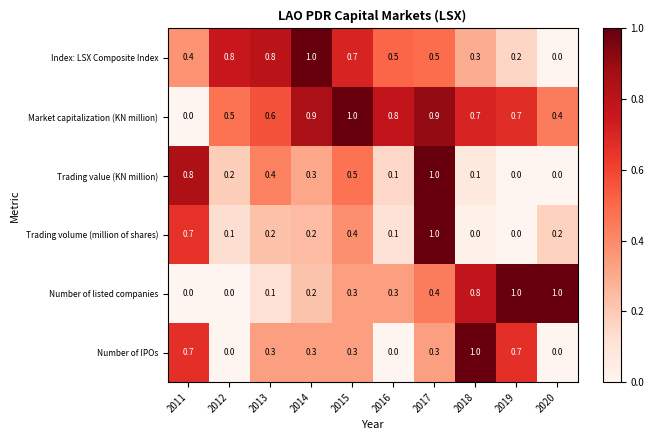

What is the spread (max minus min) of values at 2019?

1.0